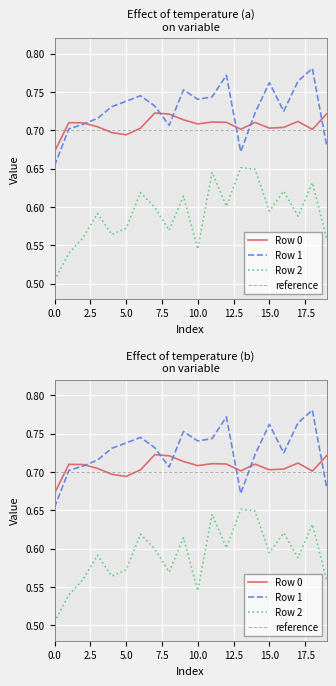

Which has a higher value, 13 or 15?

15